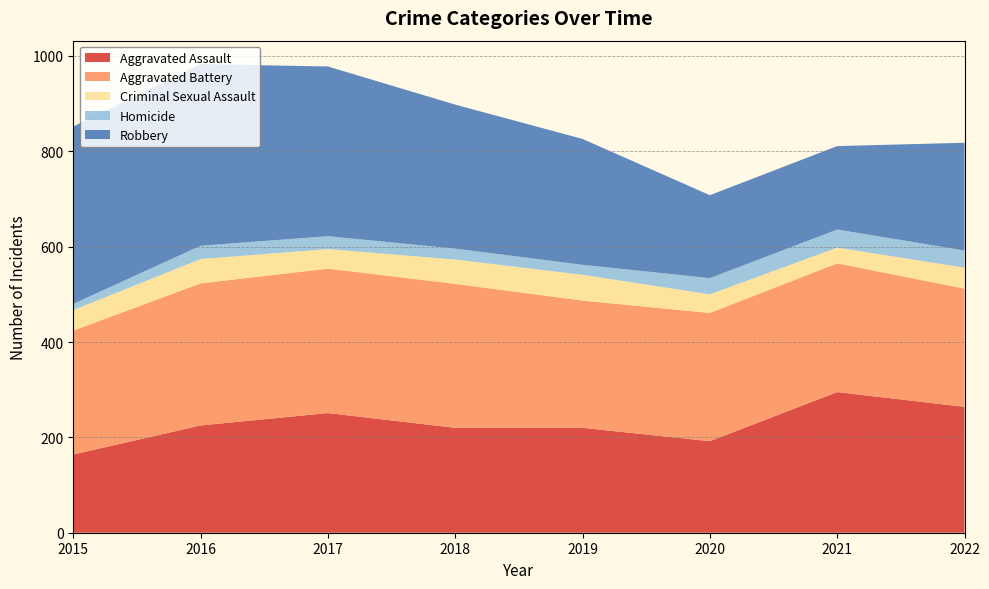

Reading right to left, transcribe all the data shown in this chart.

Aggravated Assault: 2022=264	2021=295	2020=192	2019=220	2018=220	2017=251	2016=225	2015=164
Aggravated Battery: 2022=248	2021=270	2020=269	2019=267	2018=302	2017=303	2016=298	2015=260
Criminal Sexual Assault: 2022=44	2021=33	2020=39	2019=54	2018=51	2017=41	2016=51	2015=43
Homicide: 2022=36	2021=38	2020=34	2019=21	2018=23	2017=27	2016=28	2015=13
Robbery: 2022=226	2021=175	2020=174	2019=264	2018=302	2017=356	2016=381	2015=372